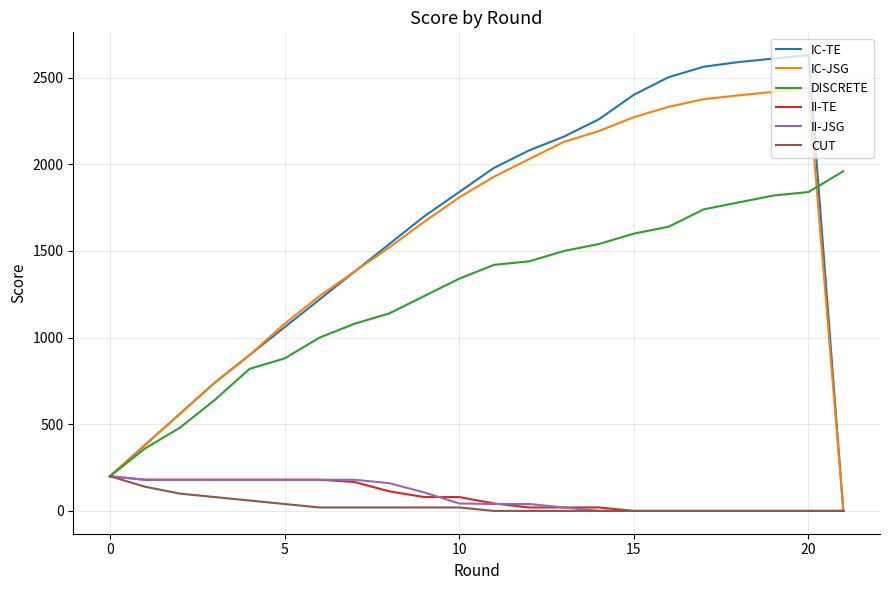

Which series has the largest range (max minus min)?

IC-TE